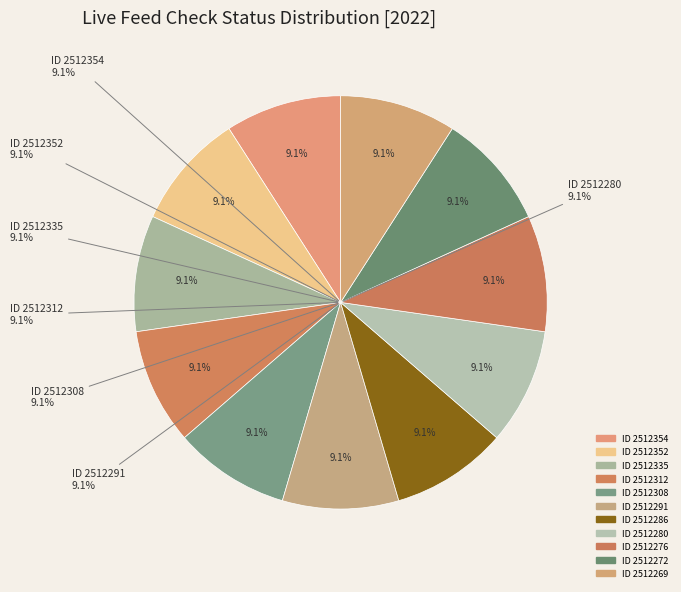

How many segments does this pie chart have?

11